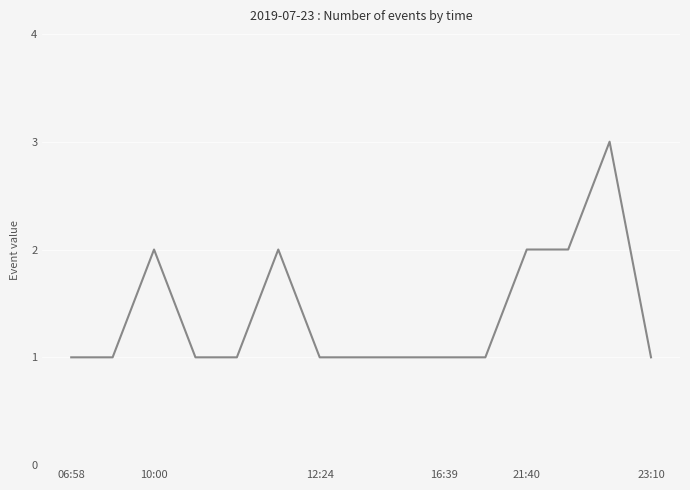

True or false: there are more than 1 points higher than both neighbors.

True